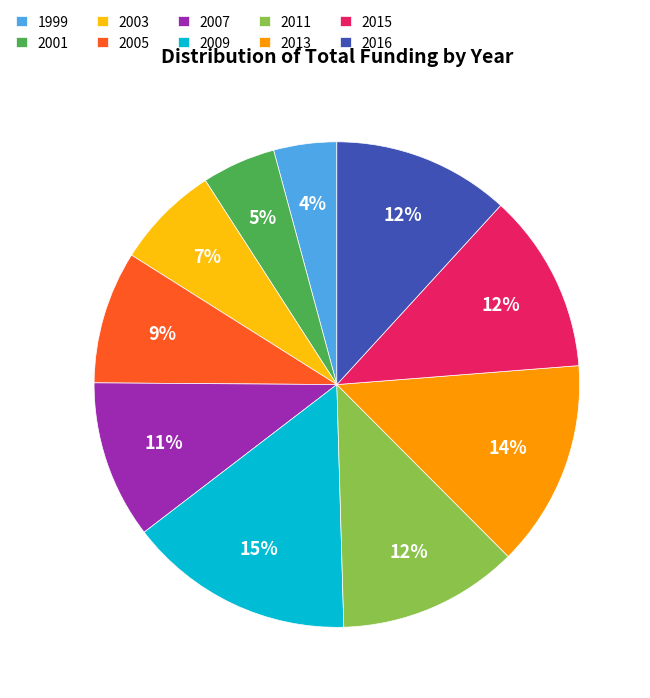

The 2013 slice represents 1% of the pie. True or false?

False